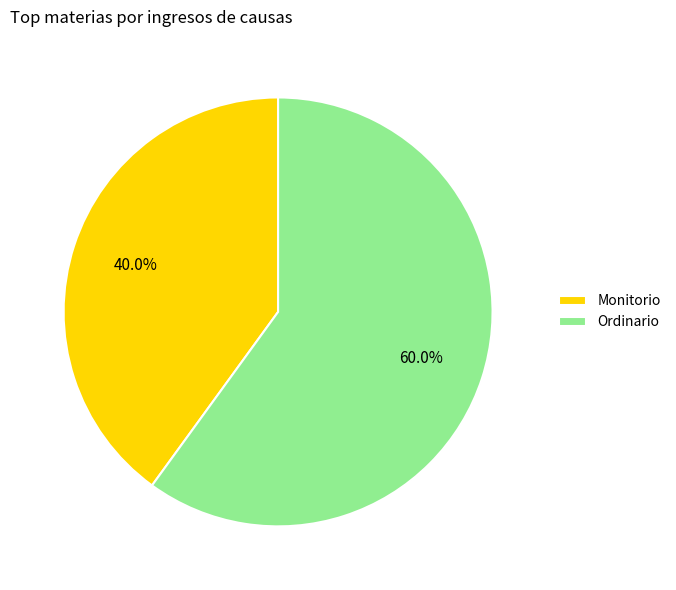

Count the number of slices in the pie.

2